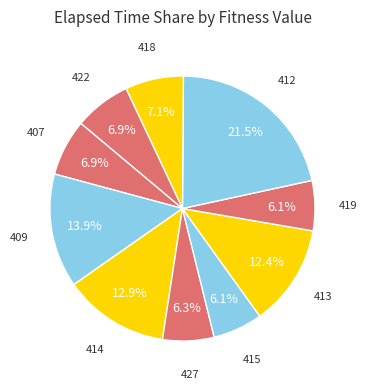

How many slices are in this pie chart?

10